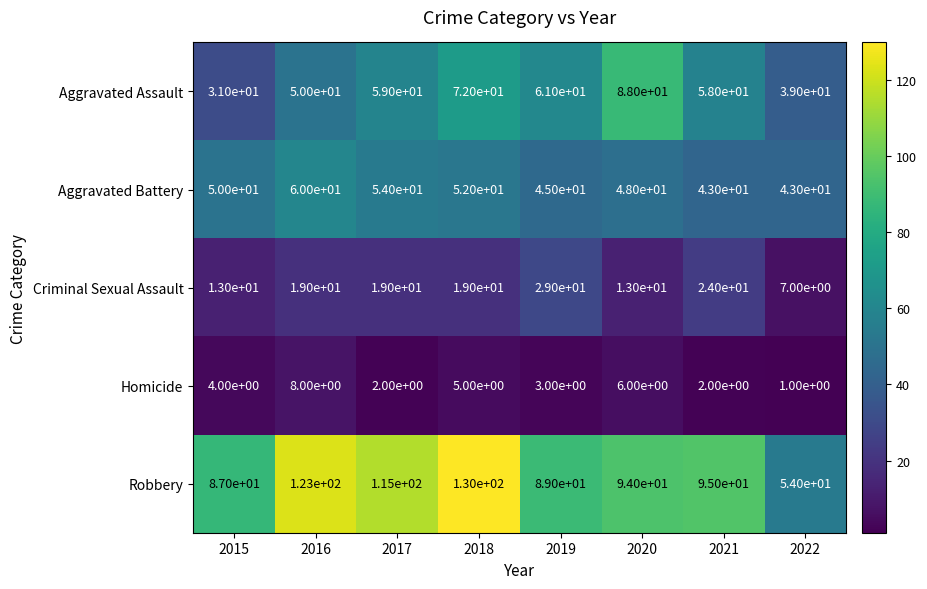

Which series has the largest total across all categories?

Robbery